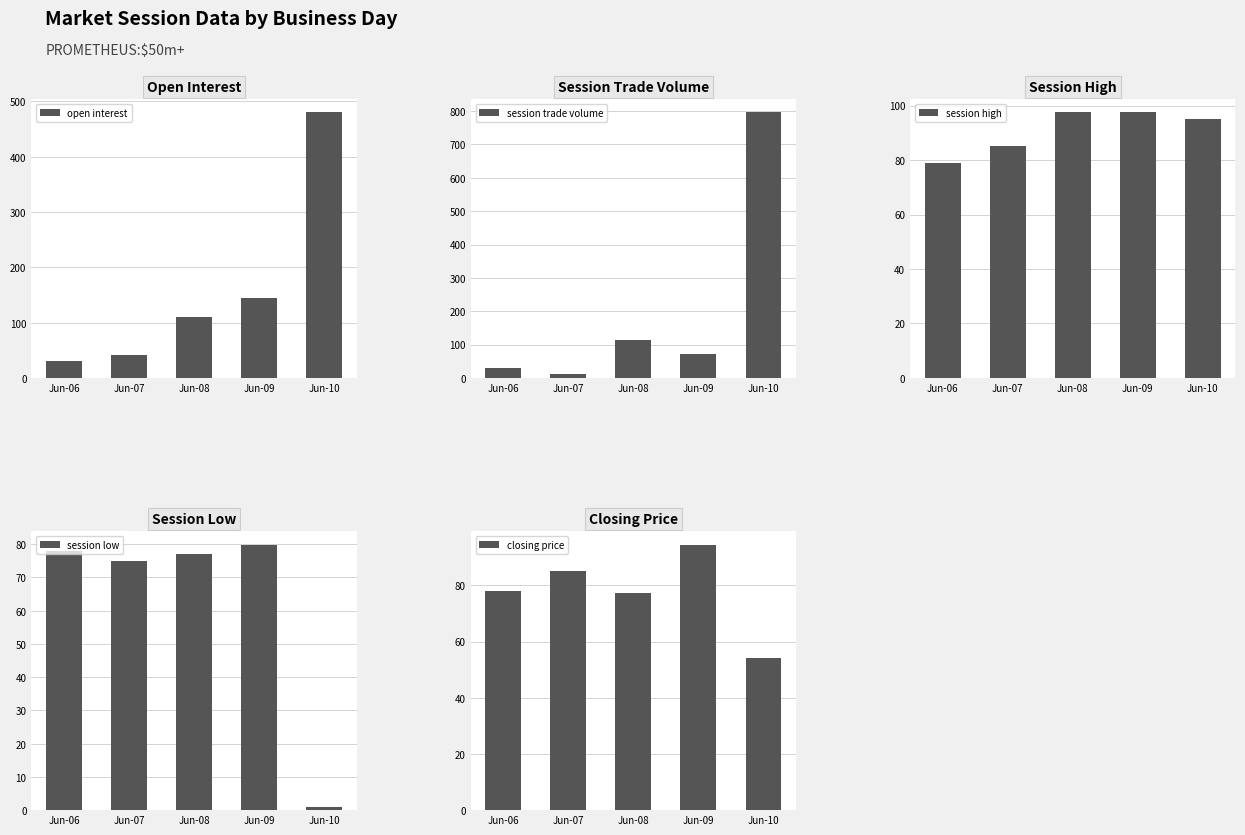

What is the spread (max minus min) of values at Jun-09?

72.0